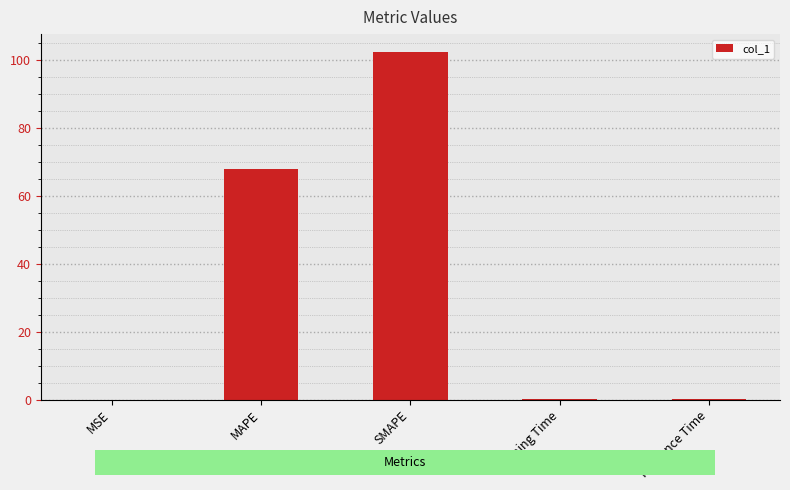

Are the bars grouped side by side (vs. stacked)?

No